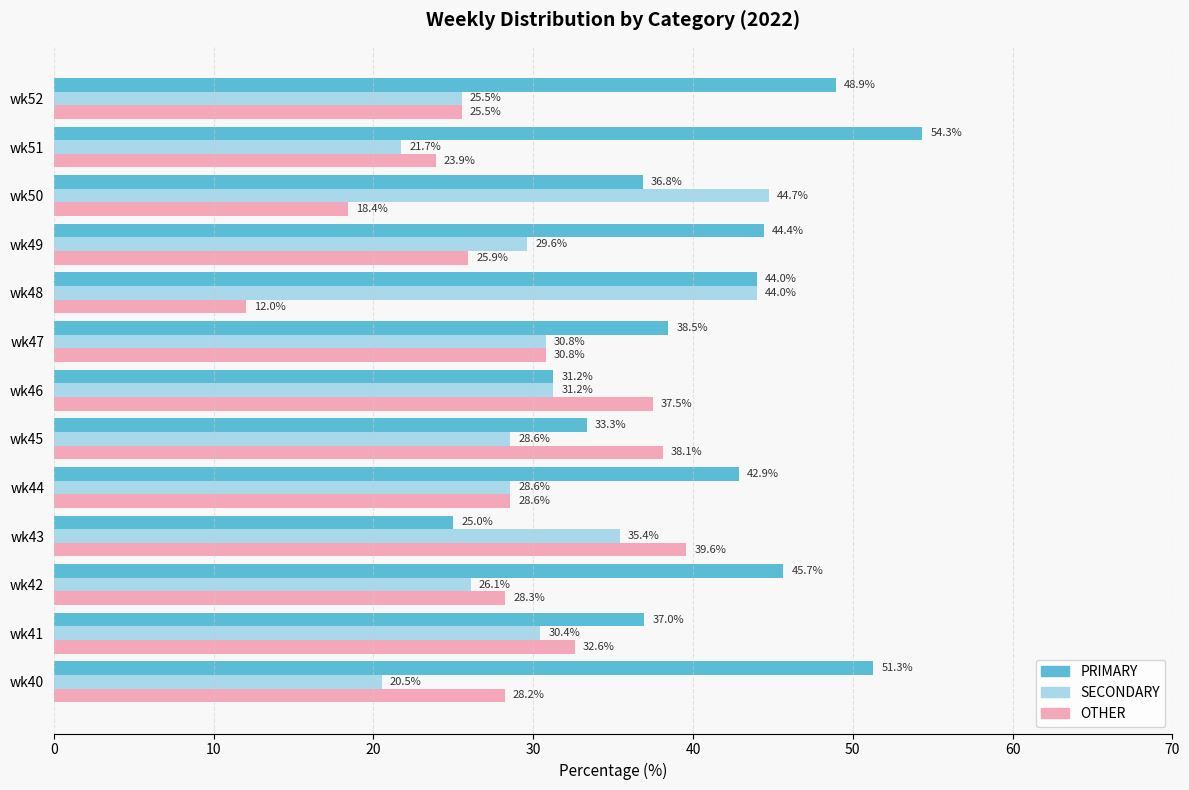

Which series has the largest total across all categories?

PRIMARY